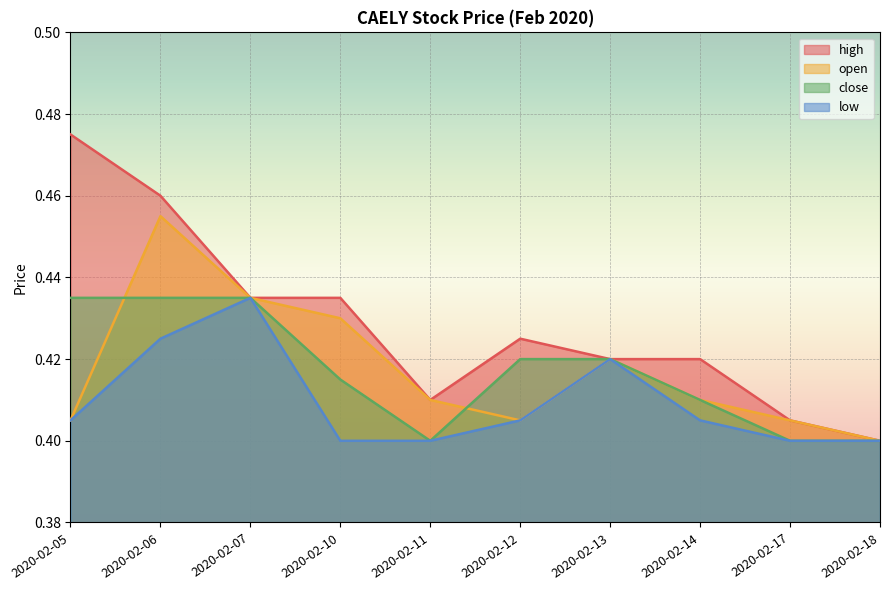

Which series has the largest total across all categories?

high